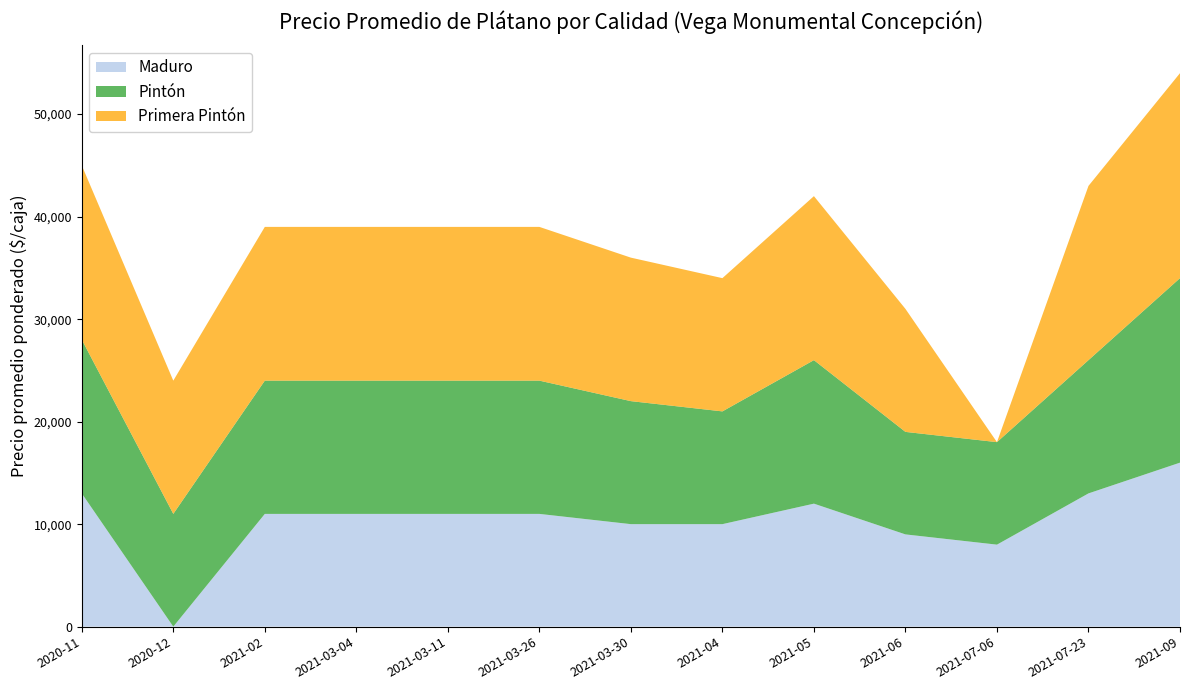

Reading left to right, extract all data points from this chart.

Maduro: 2020-11=13000	2020-12=0	2021-02=11000	2021-03-04=11000	2021-03-11=11000	2021-03-26=11000	2021-03-30=10000	2021-04=10000	2021-05=12000	2021-06=9000	2021-07-06=8000	2021-07-23=13000	2021-09=16000
Pintón: 2020-11=15000	2020-12=11000	2021-02=13000	2021-03-04=13000	2021-03-11=13000	2021-03-26=13000	2021-03-30=12000	2021-04=11000	2021-05=14000	2021-06=10000	2021-07-06=10000	2021-07-23=13000	2021-09=18000
Primera Pintón: 2020-11=17000	2020-12=13000	2021-02=15000	2021-03-04=15000	2021-03-11=15000	2021-03-26=15000	2021-03-30=14000	2021-04=13000	2021-05=16000	2021-06=12000	2021-07-06=0	2021-07-23=17000	2021-09=20000